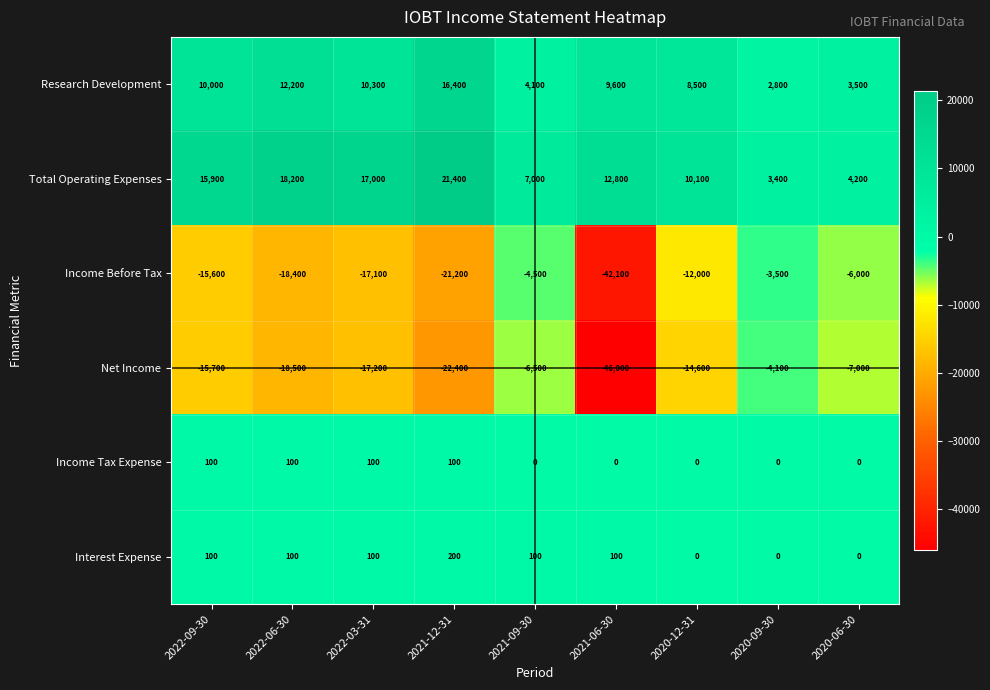

Which series has the widest spread of values?

Net Income